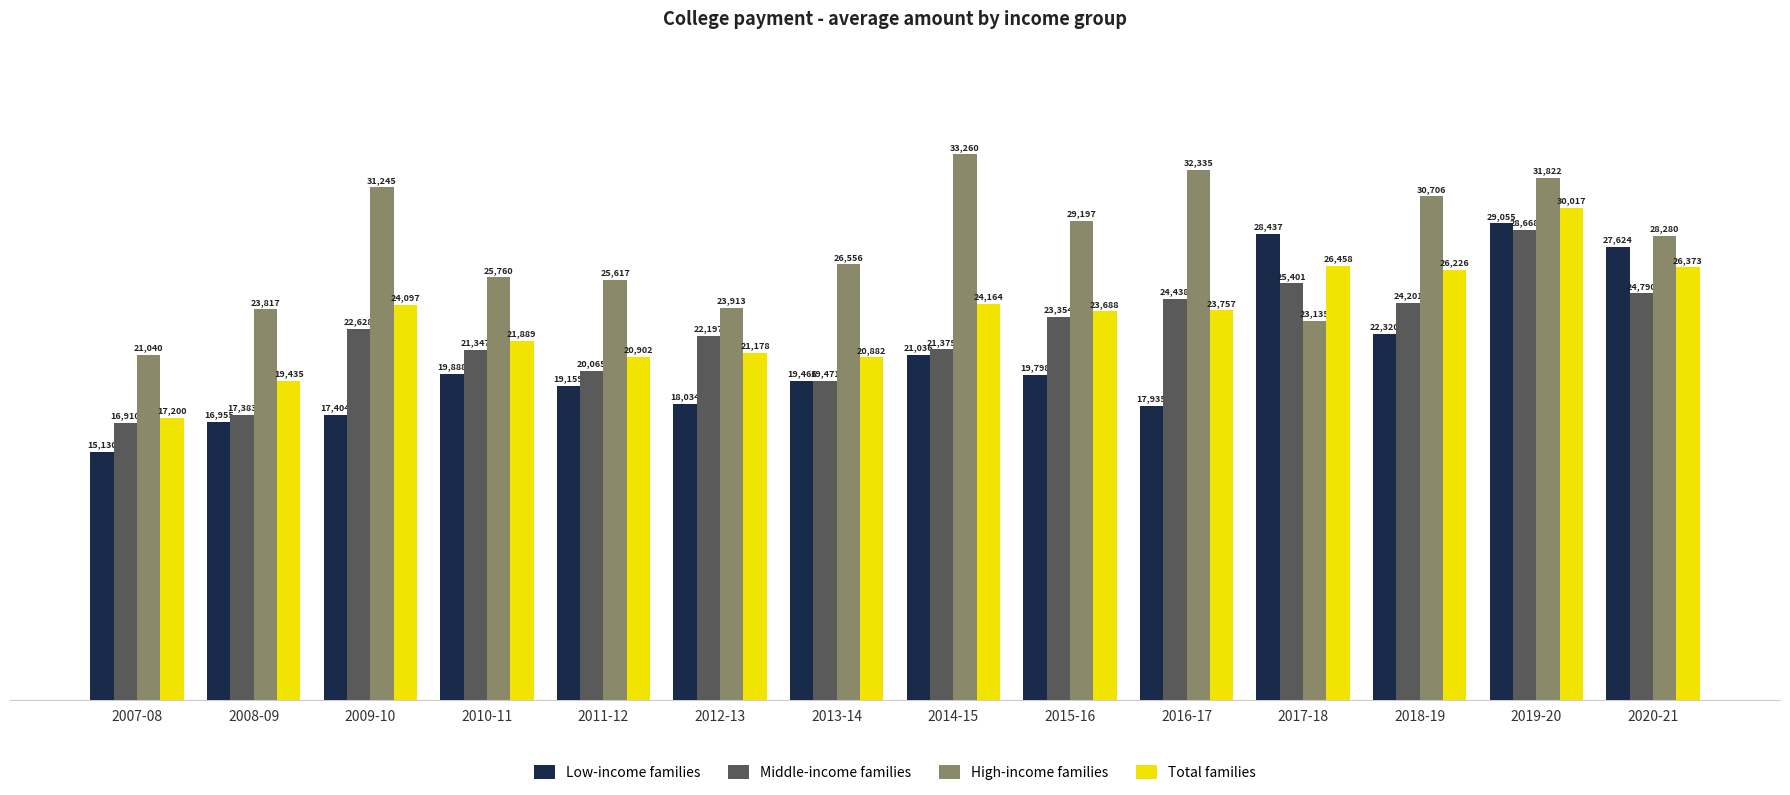

Rank the series by their maximum value, from lowest to highest.

Middle-income families, Low-income families, Total families, High-income families